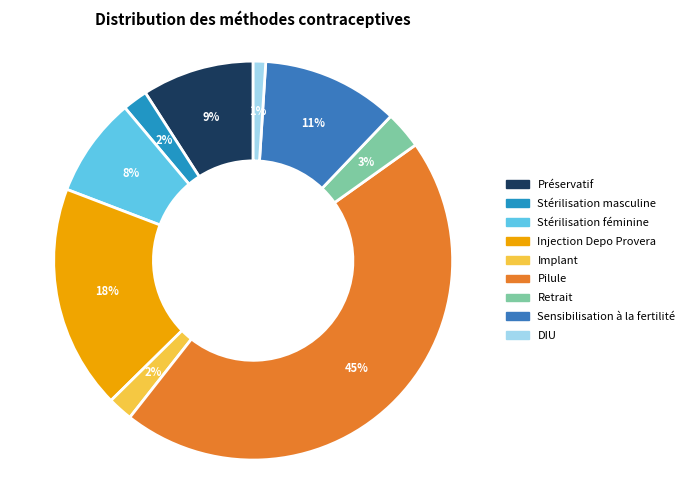

Which has a higher value, DIU or Stérilisation masculine?

Stérilisation masculine